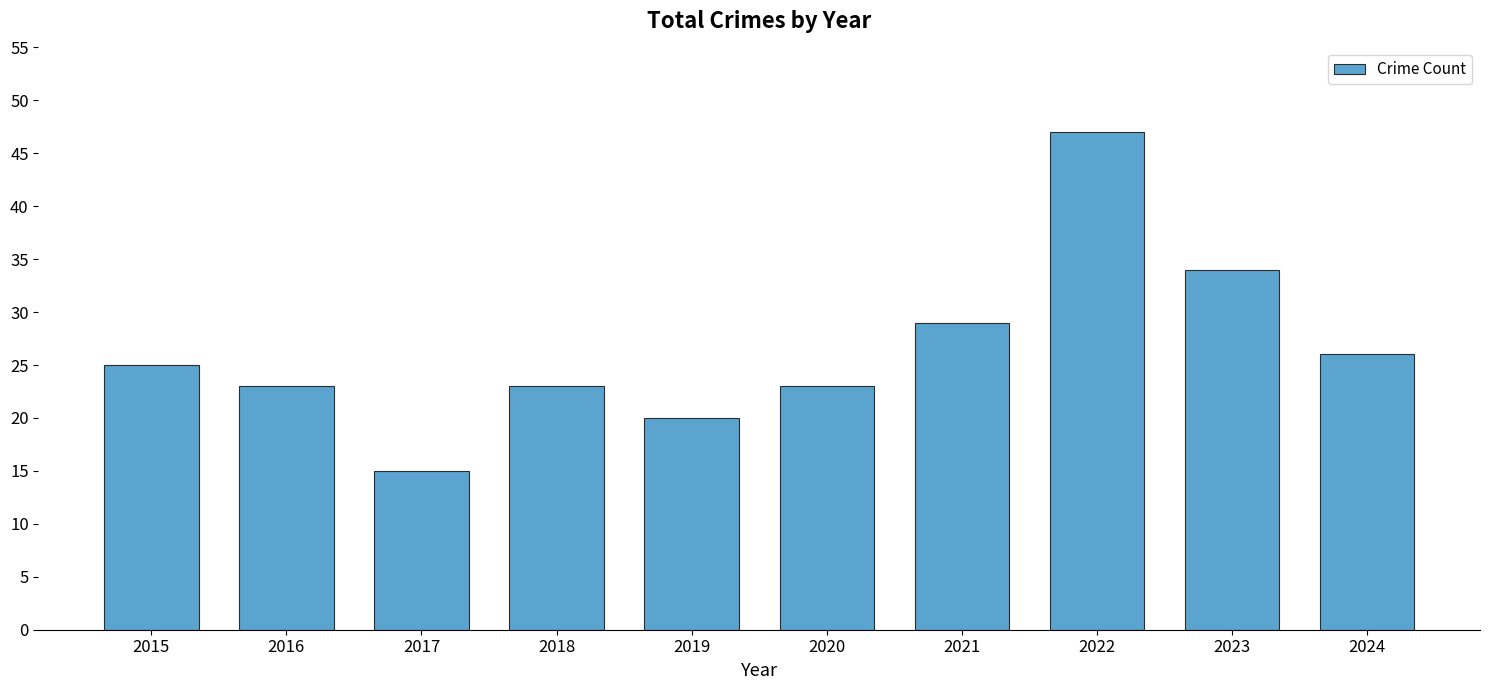

What is the sum of all values?

265